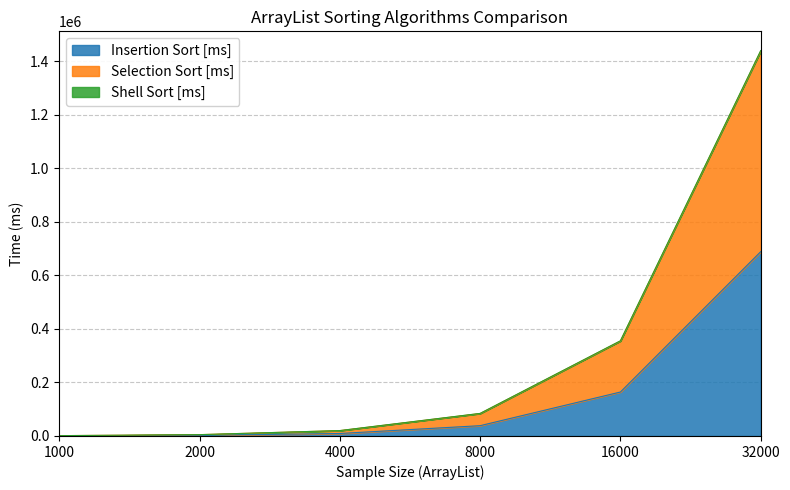

Which label corresponds to the smallest value in the chart?

1000